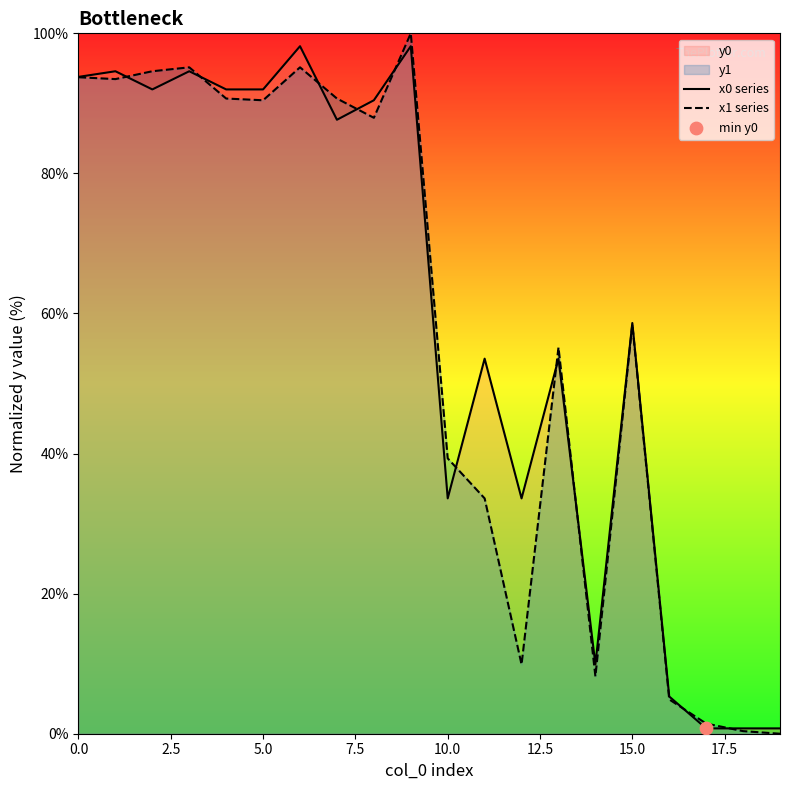

Which series reaches the maximum Y coordinate?

x1 series